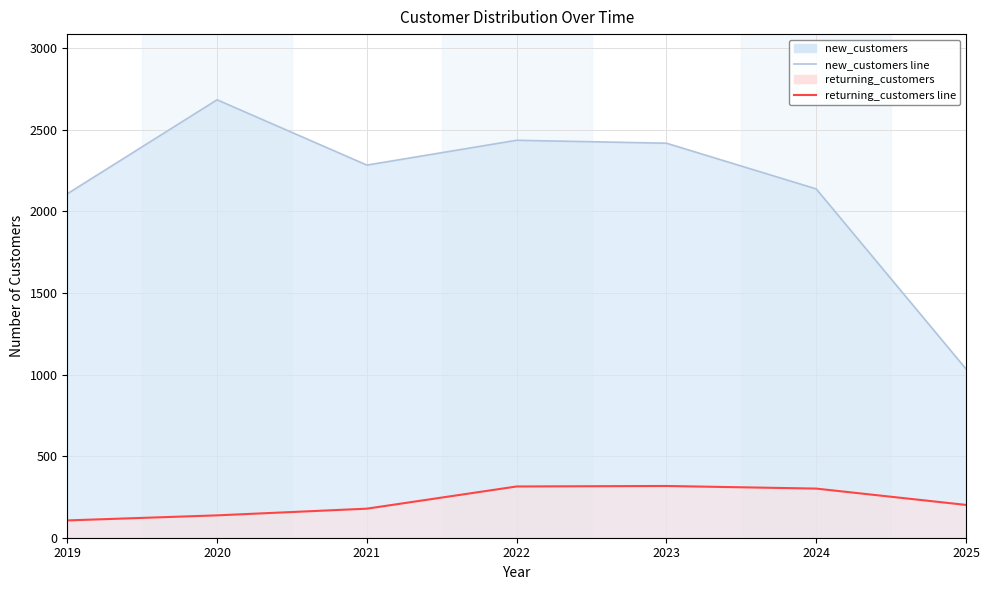

Between 2023 and 2021, which is larger?

2023